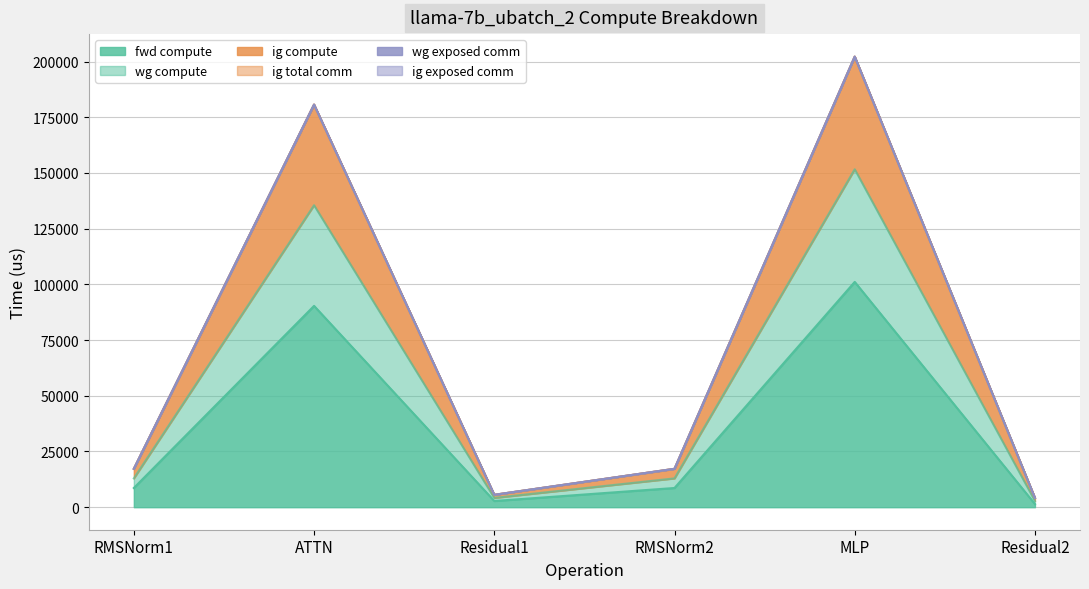

What is the label of the 6th point from the left?

Residual2